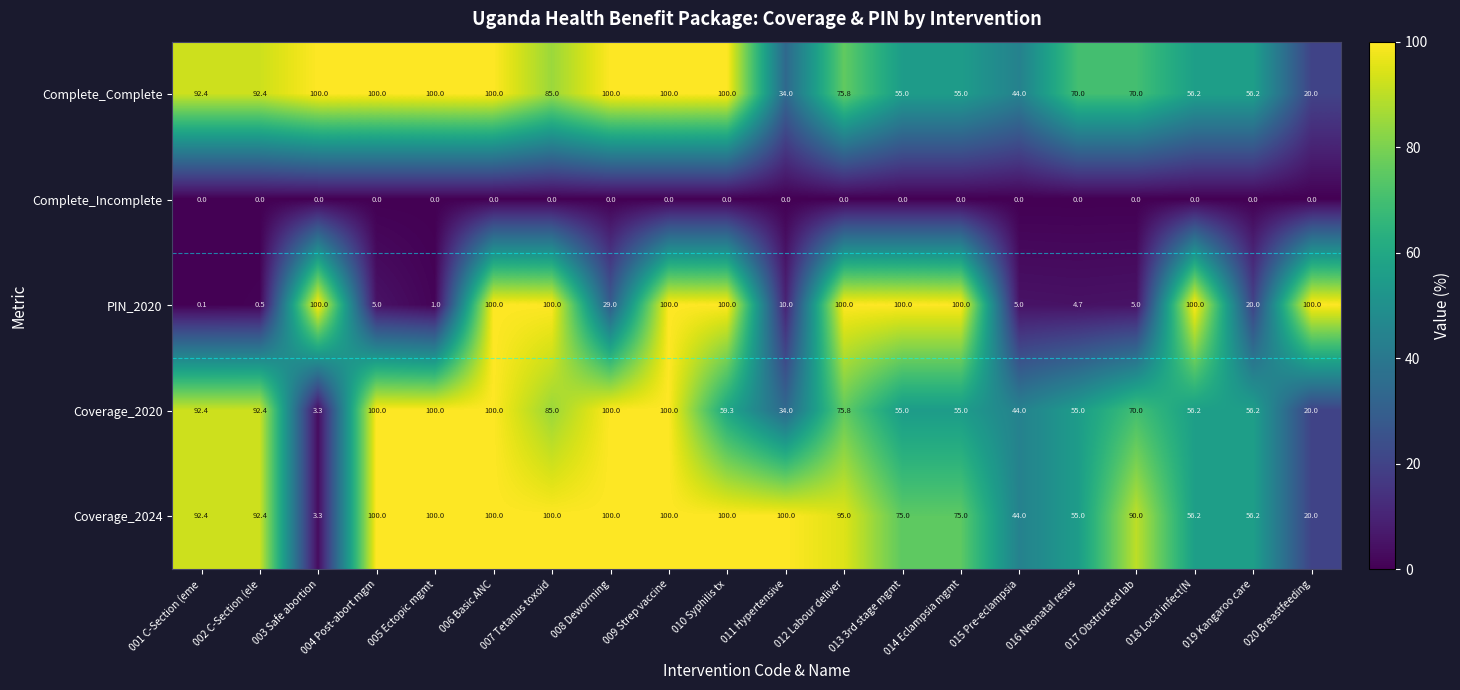

What is the average value of the Coverage_2020 series?

67.7